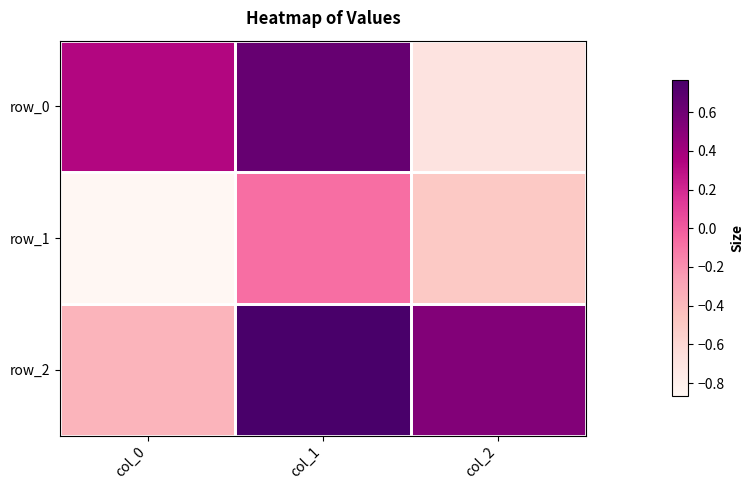

What is the difference between the highest and lowest values at col_2?

1.2